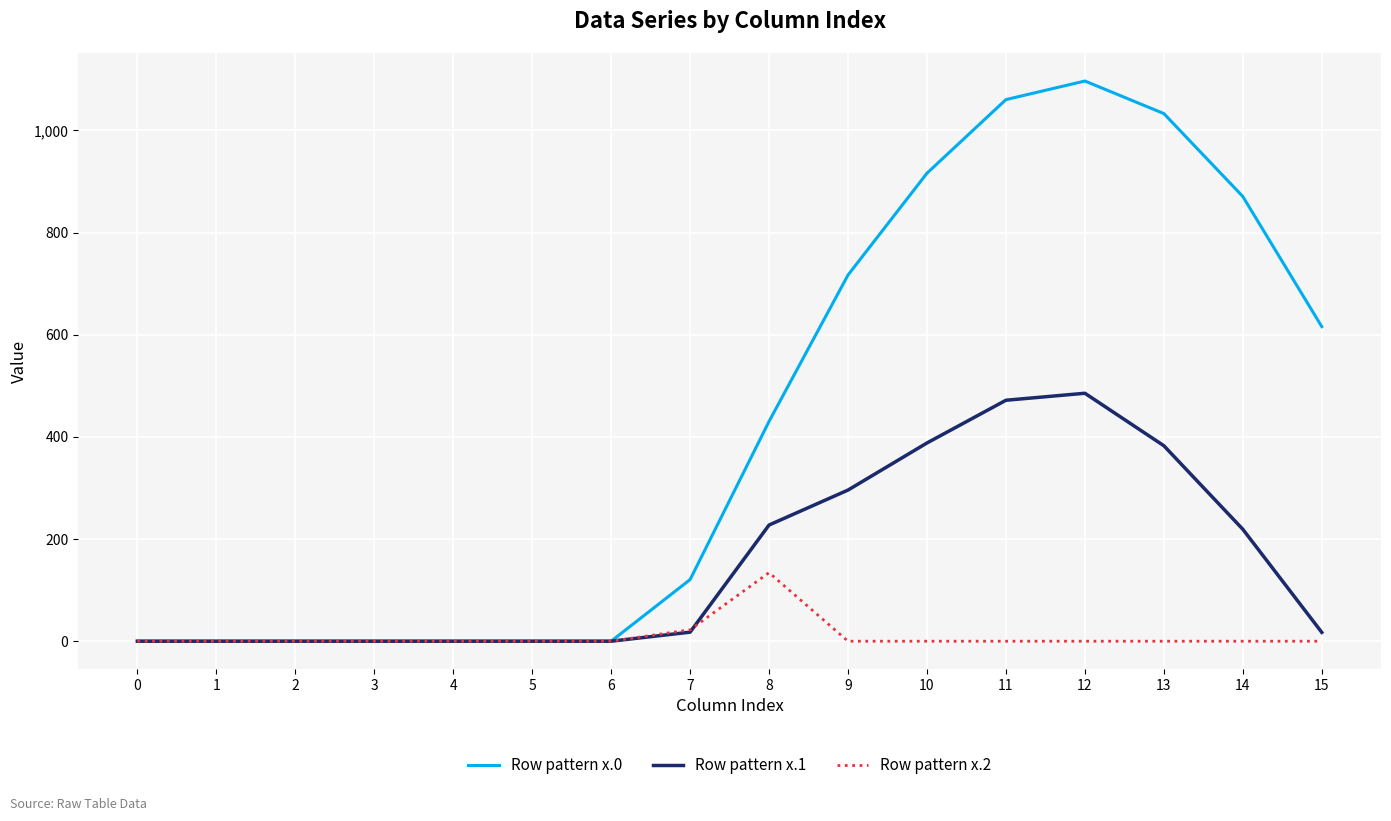

What is the highest value of the Row pattern x.0 series?

1096.7